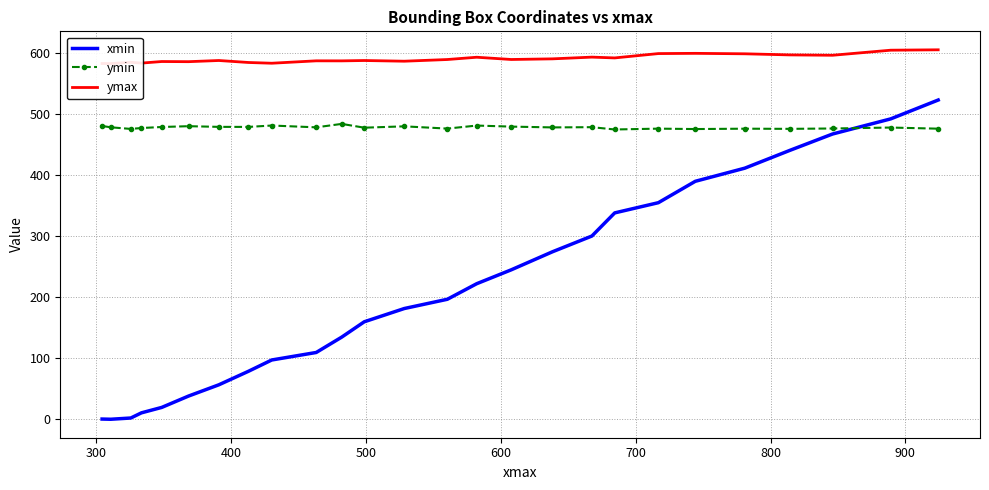

After their last crossing, which series has the higher values: xmin or ymin?

xmin